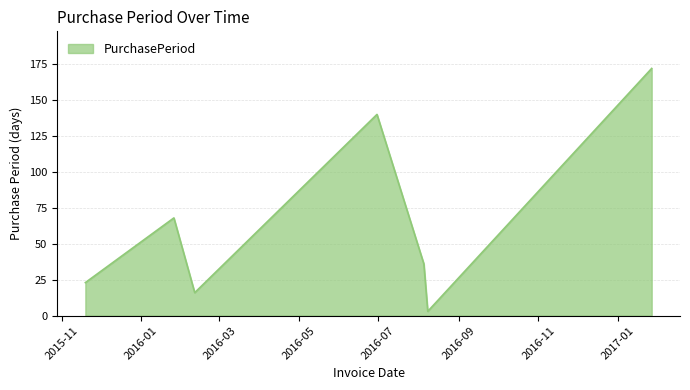

How many interior local peaks (higher than both neighbors) does the data have?

2